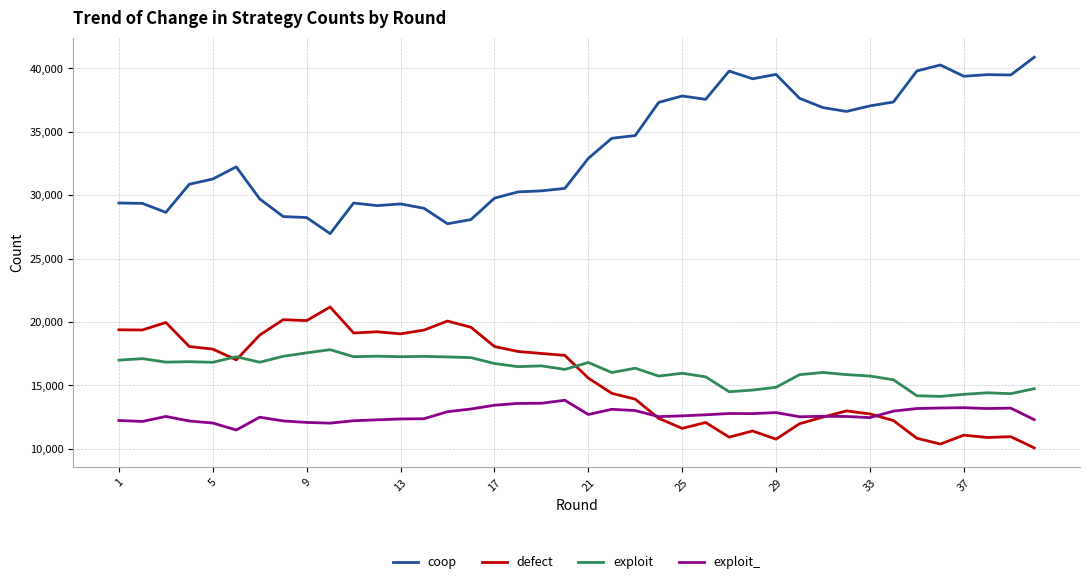

Which series has the widest spread of values?

coop